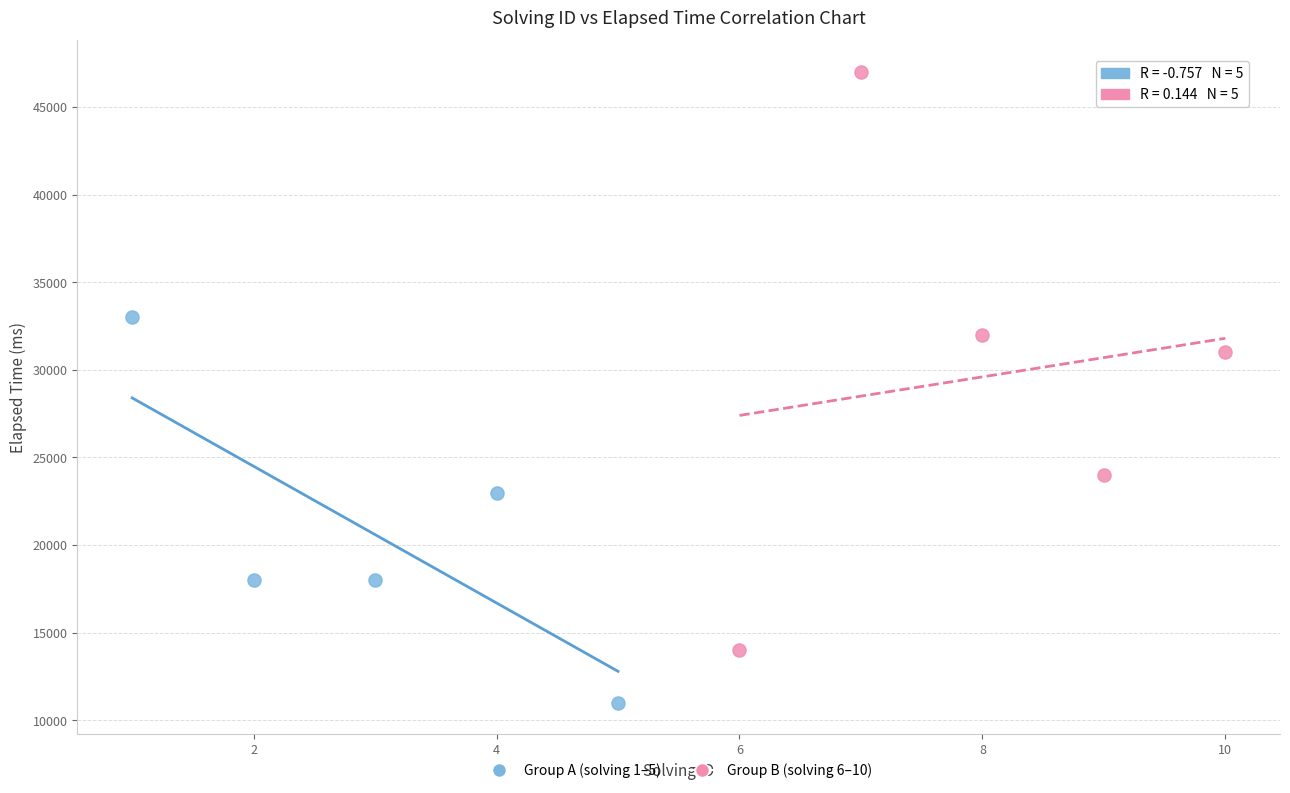

Which series contains the highest Y value?

Group B (solving 6–10)